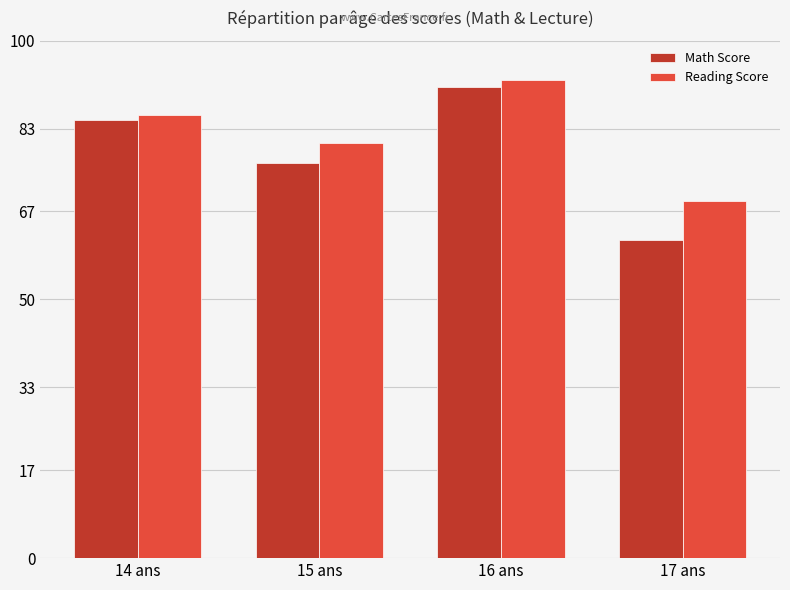

Reading left to right, extract all data points from this chart.

Math Score: 84.7	76.3	91.0	61.5
Reading Score: 85.7	80.3	92.5	69.0